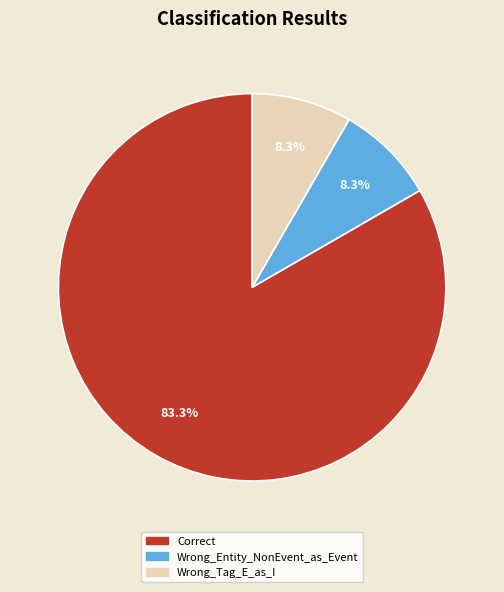

Between Wrong_Entity_NonEvent_as_Event and Correct, which is larger?

Correct